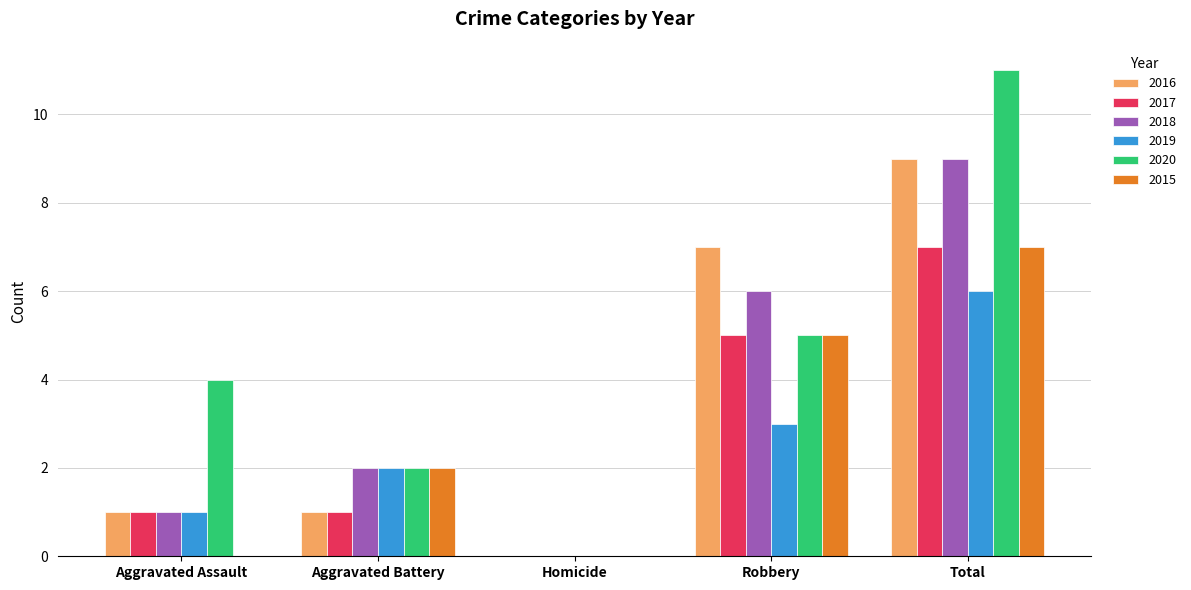

How many series are shown in this chart?

6